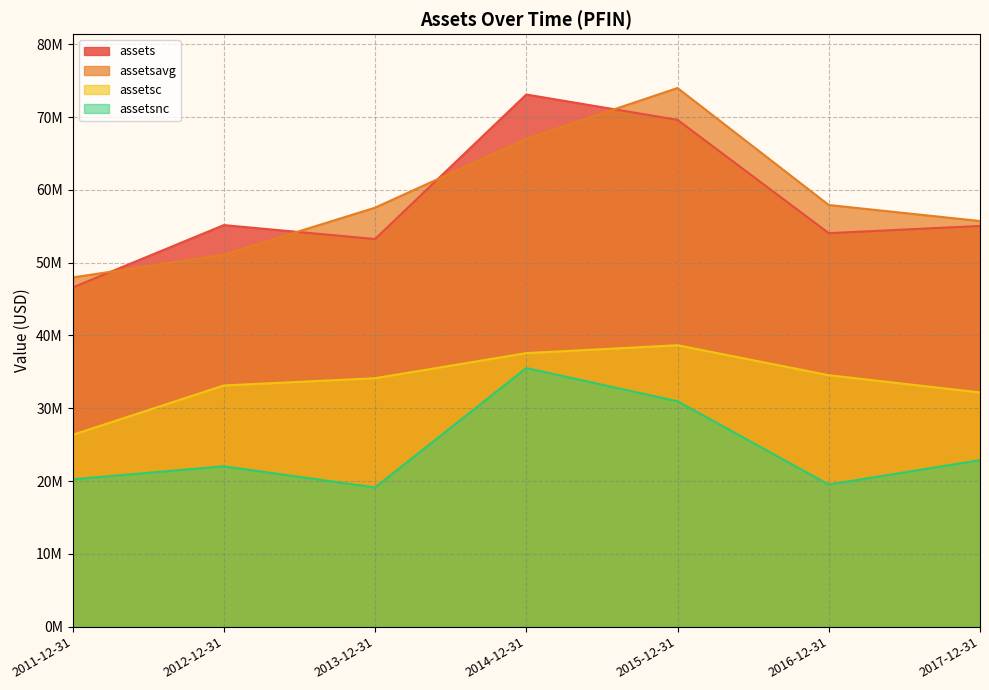

What is the greatest value displayed?

73984250